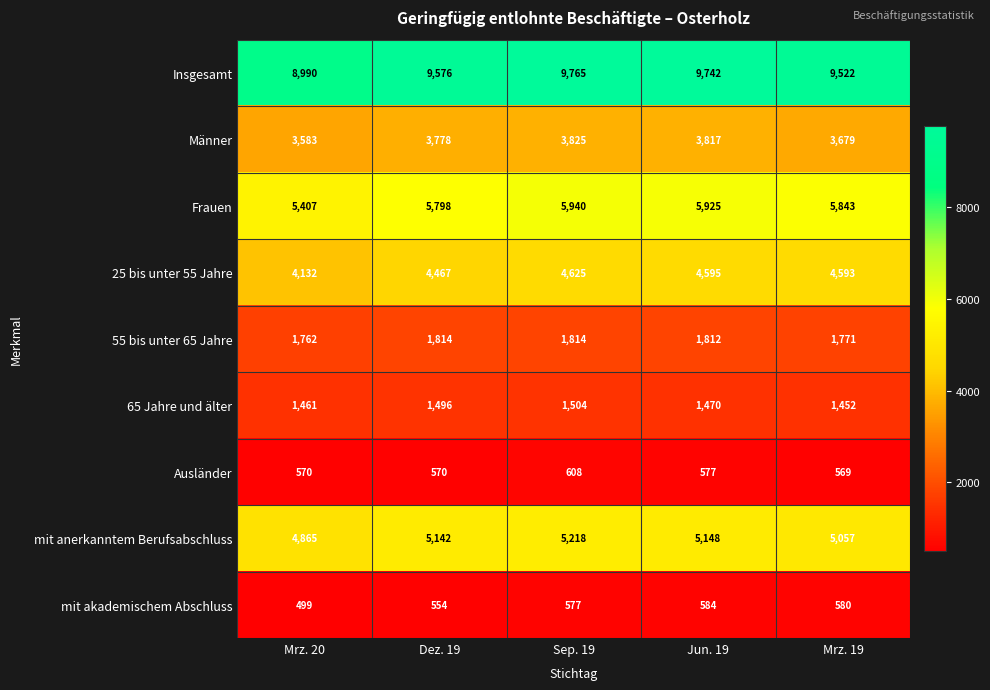

What is the sum of the mit akademischem Abschluss values at Dez. 19 and Mrz. 19?

1134